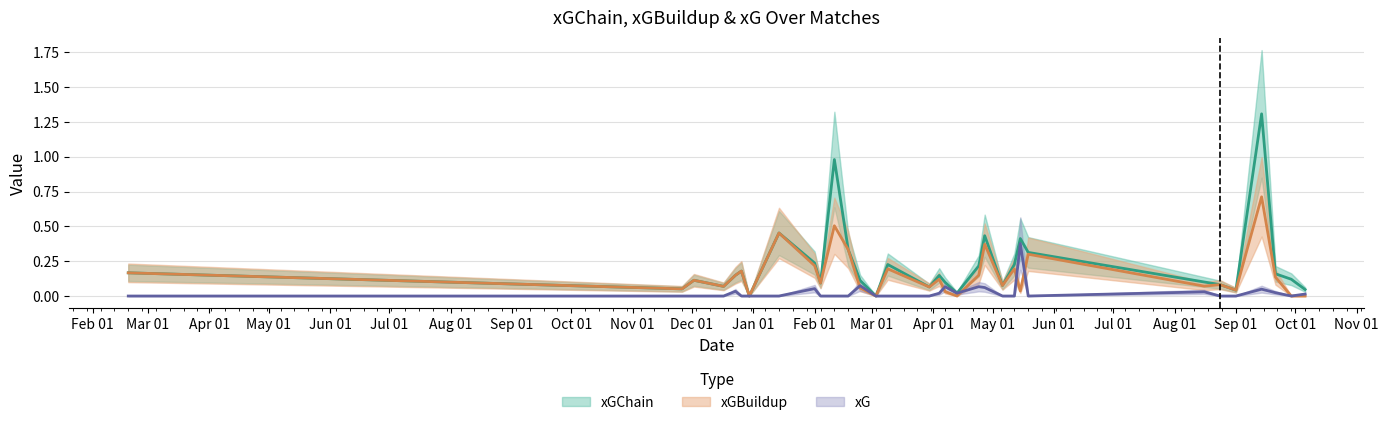

The value of xG at 13 is -0.2. True or false?

False